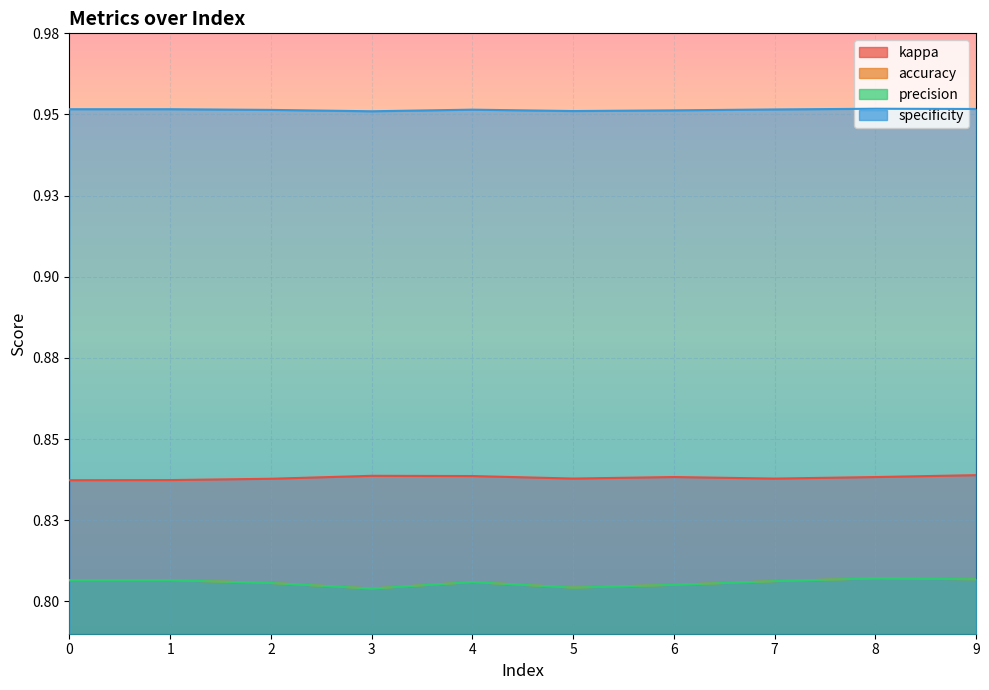

True or false: kappa has more than 2 points higher than both neighbors.

False